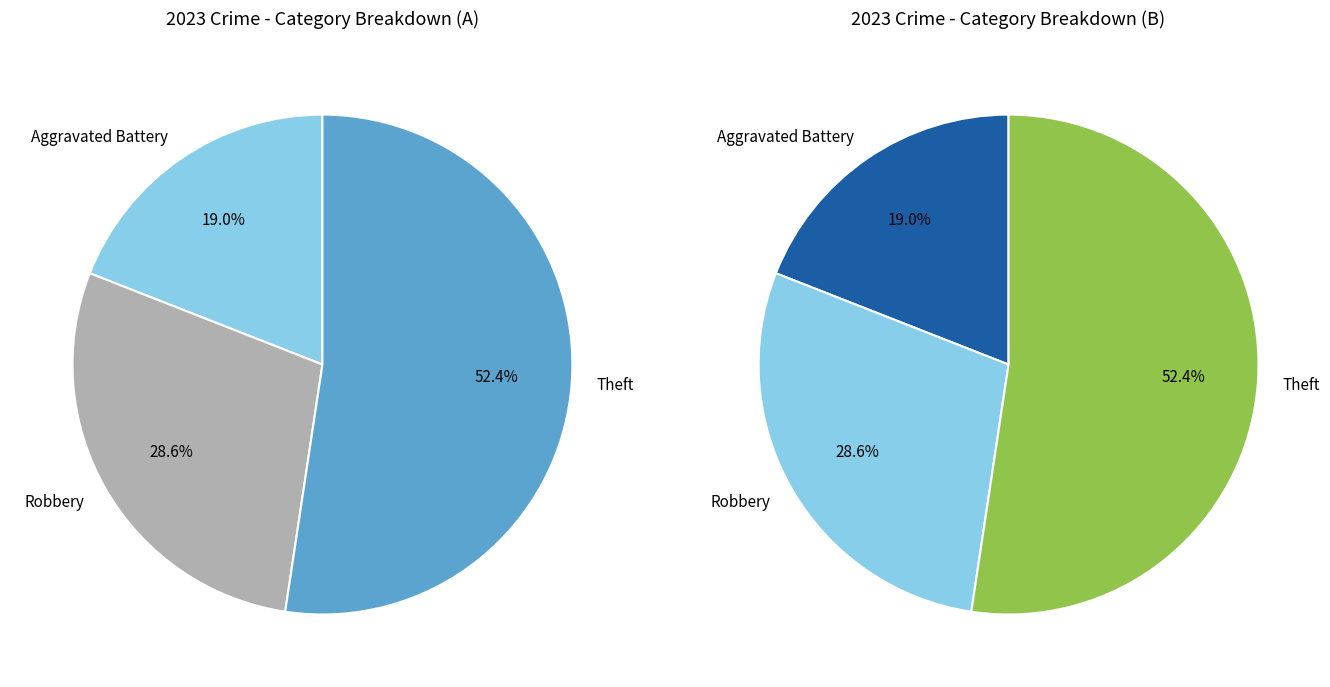

To the nearest percent, what is the combined percentage of Robbery and Aggravated Battery?

48%